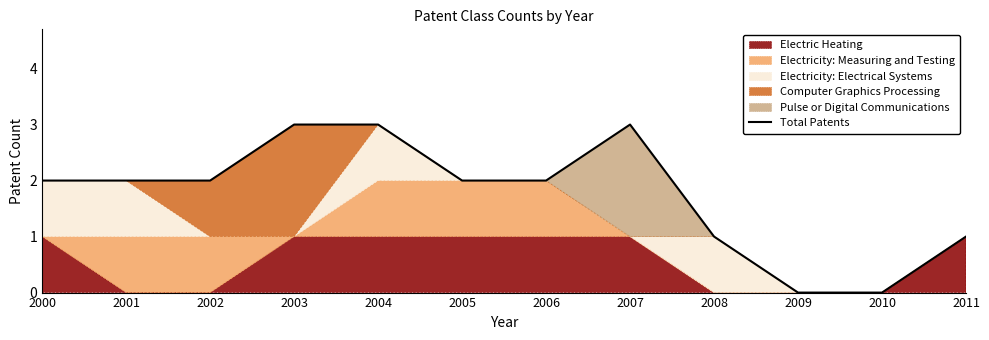

How many lines are shown in the chart?

1